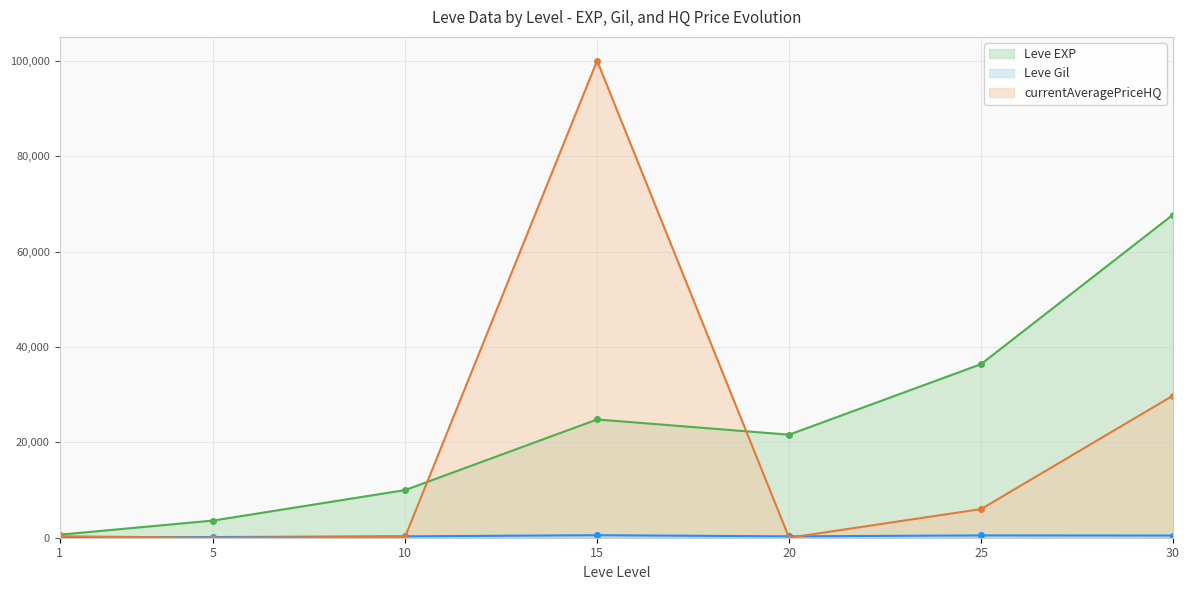

Rank the series by their average value, from highest to lowest.

Leve EXP, currentAveragePriceHQ, Leve Gil